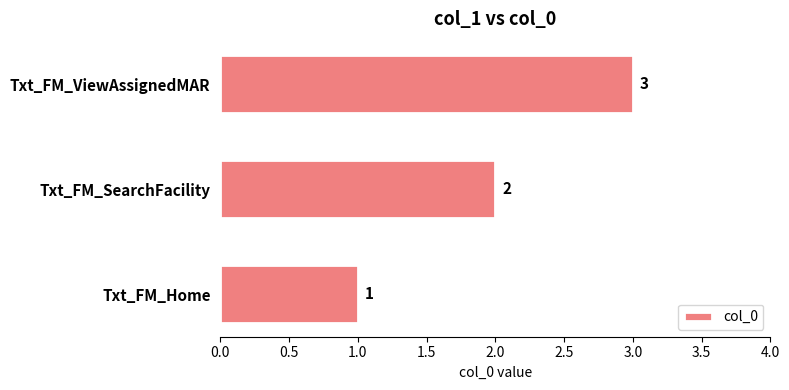

List the labels in order of value, largest first.

Txt_FM_ViewAssignedMAR, Txt_FM_SearchFacility, Txt_FM_Home